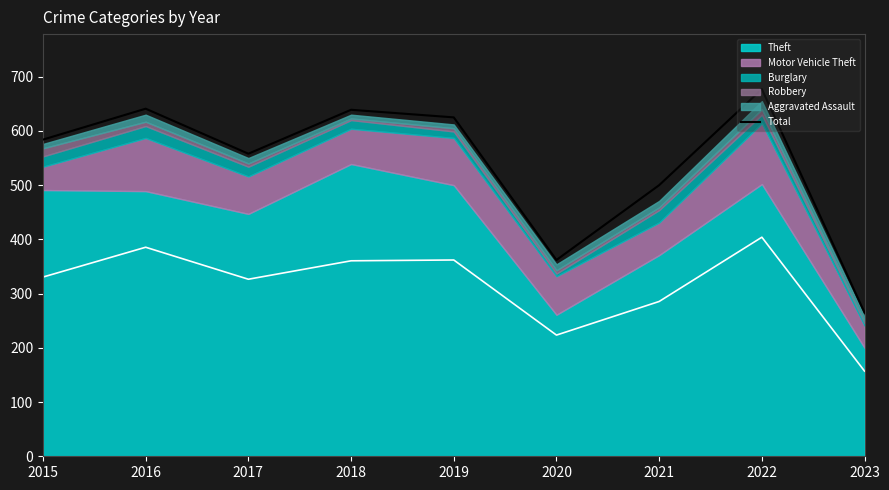

At which label does Total reach its peak?

2022